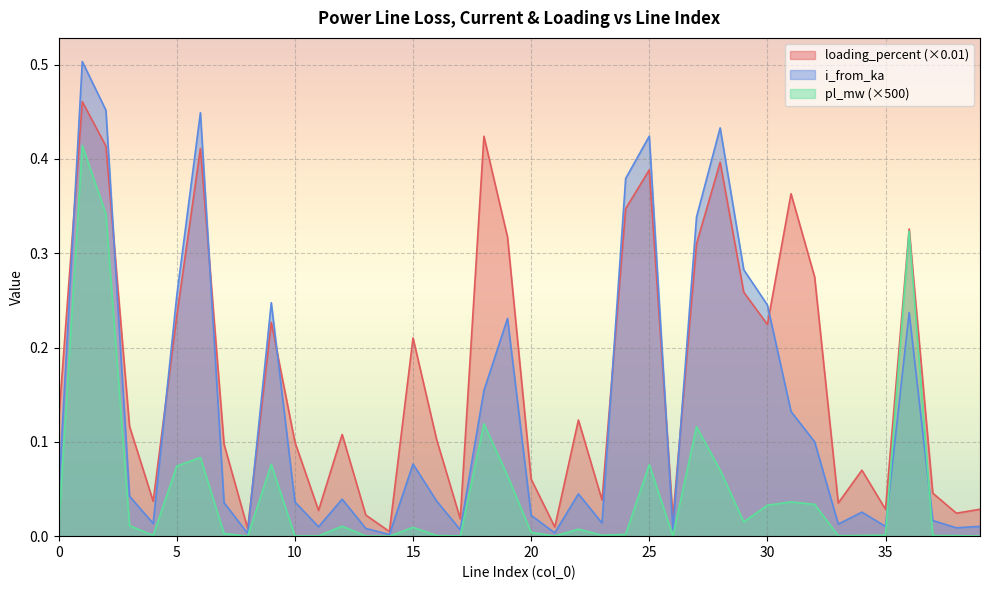

What is the total value across all series at 27?

0.8